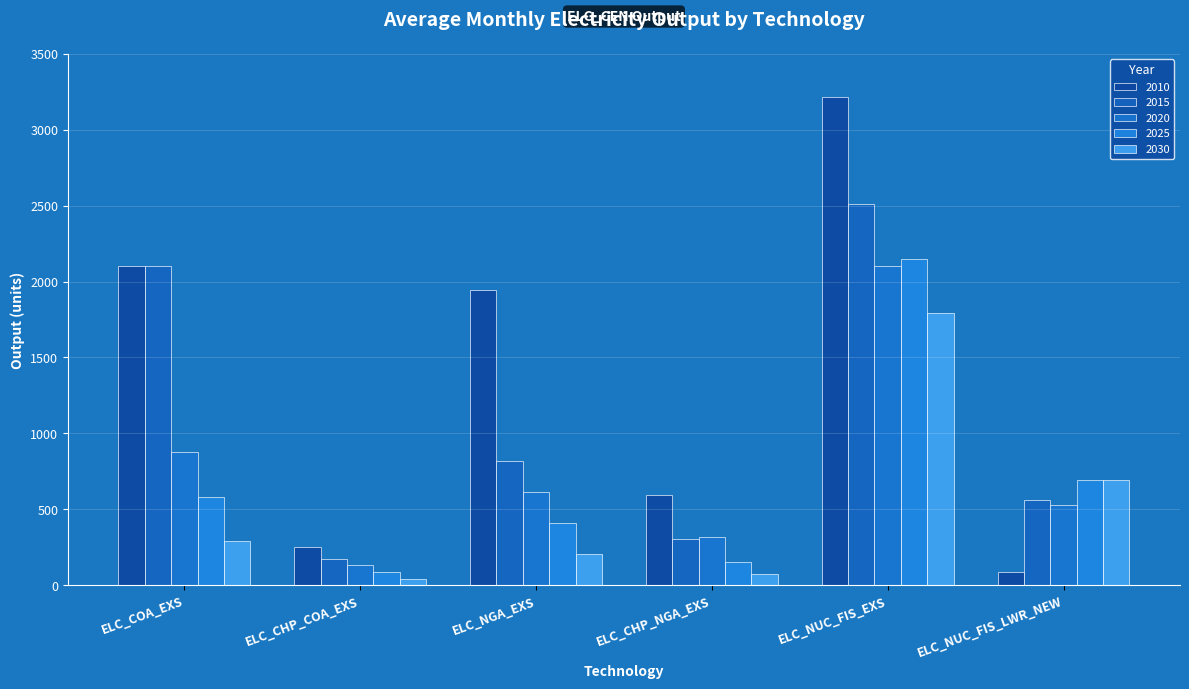

What is the smallest value displayed?

43.5